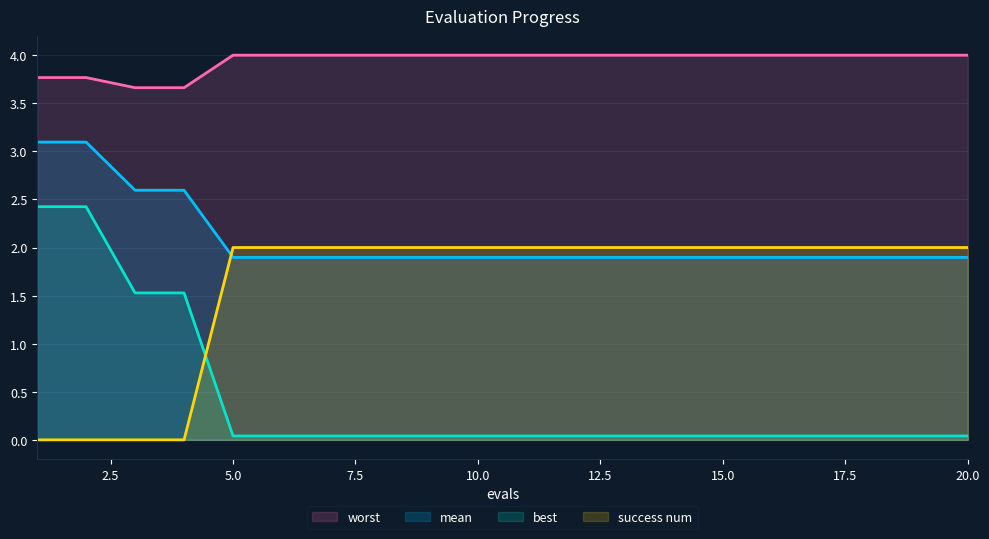

The value of best at 18 is 0.0. True or false?

True